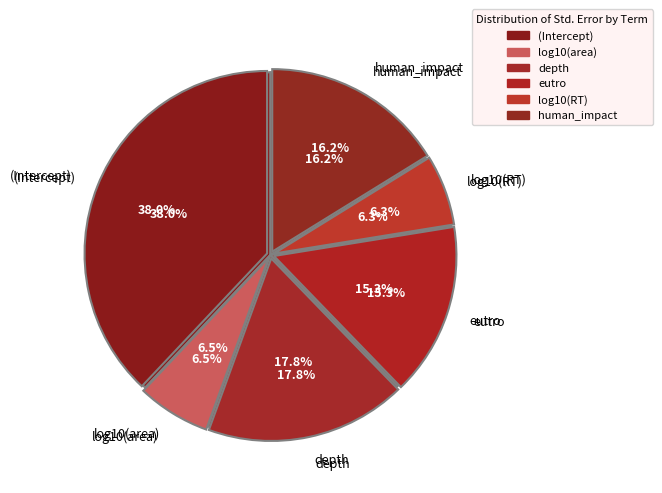

To the nearest percent, what percentage of the pie is depth?

18%